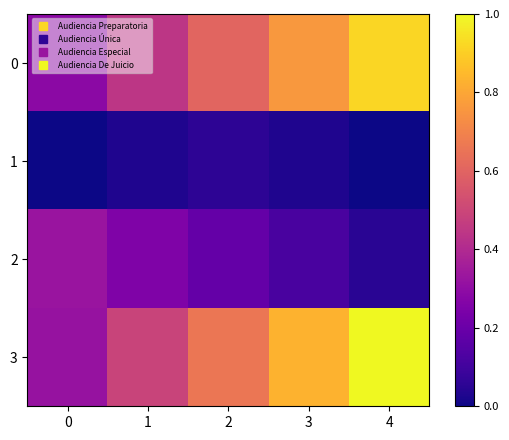

What is the difference between the highest and lowest values at 1?

0.5